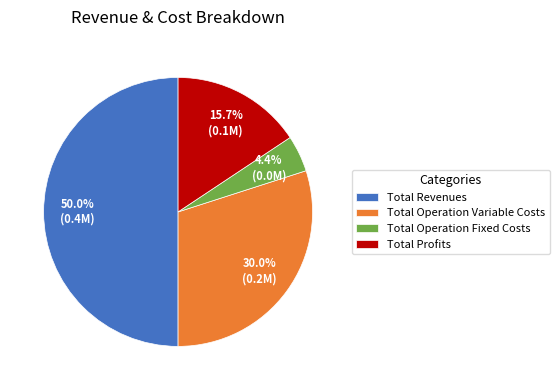

Rank the categories by value from highest to lowest.

Total Revenues, Total Operation Variable Costs, Total Profits, Total Operation Fixed Costs